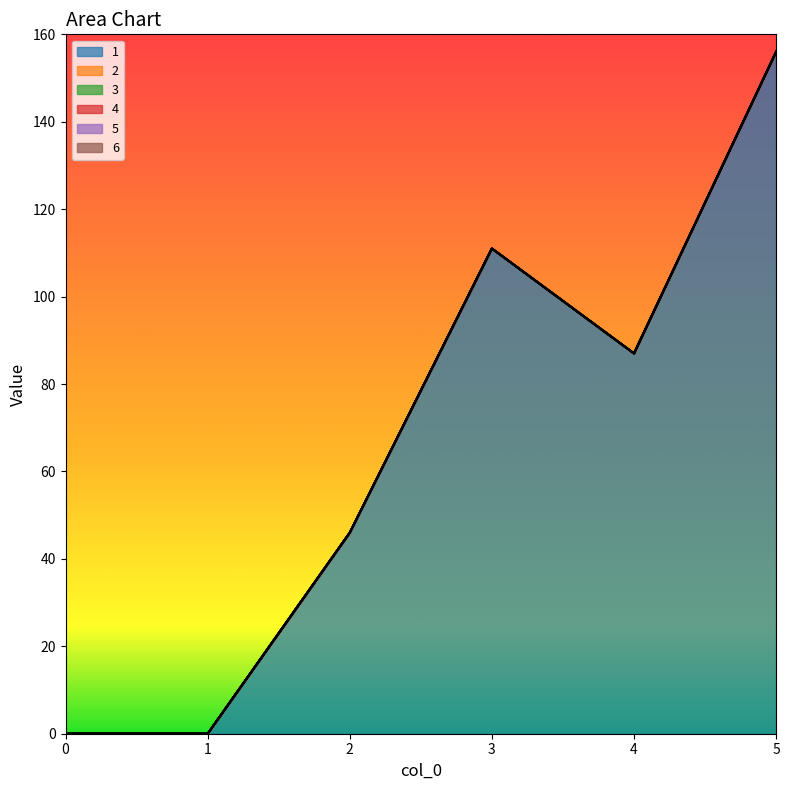

True or false: 1 and 6 intersect in this chart.

False